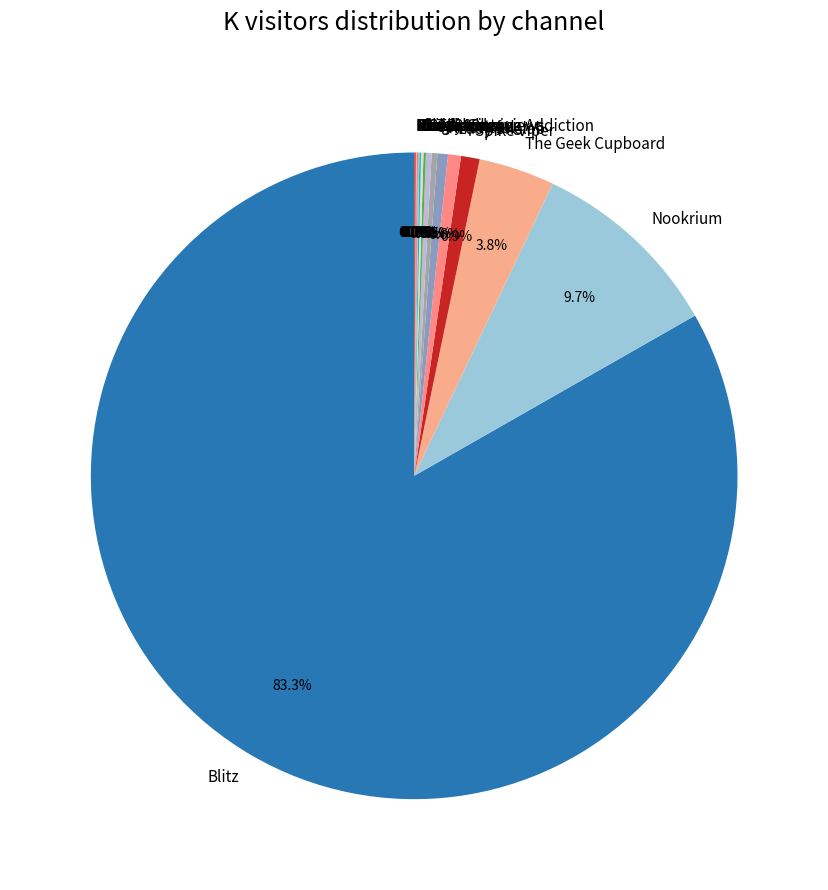

Which category has the biggest portion of the pie?

Blitz